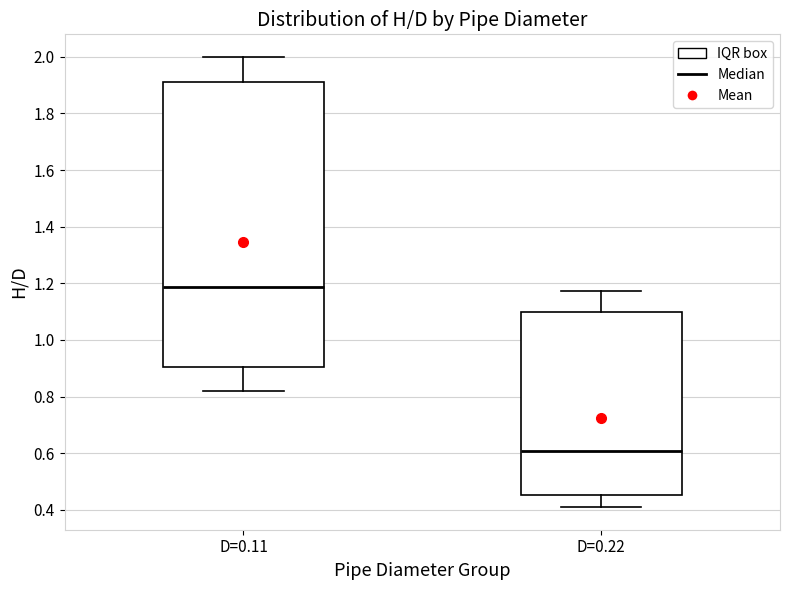

Which box's median line is the highest?

D=0.11